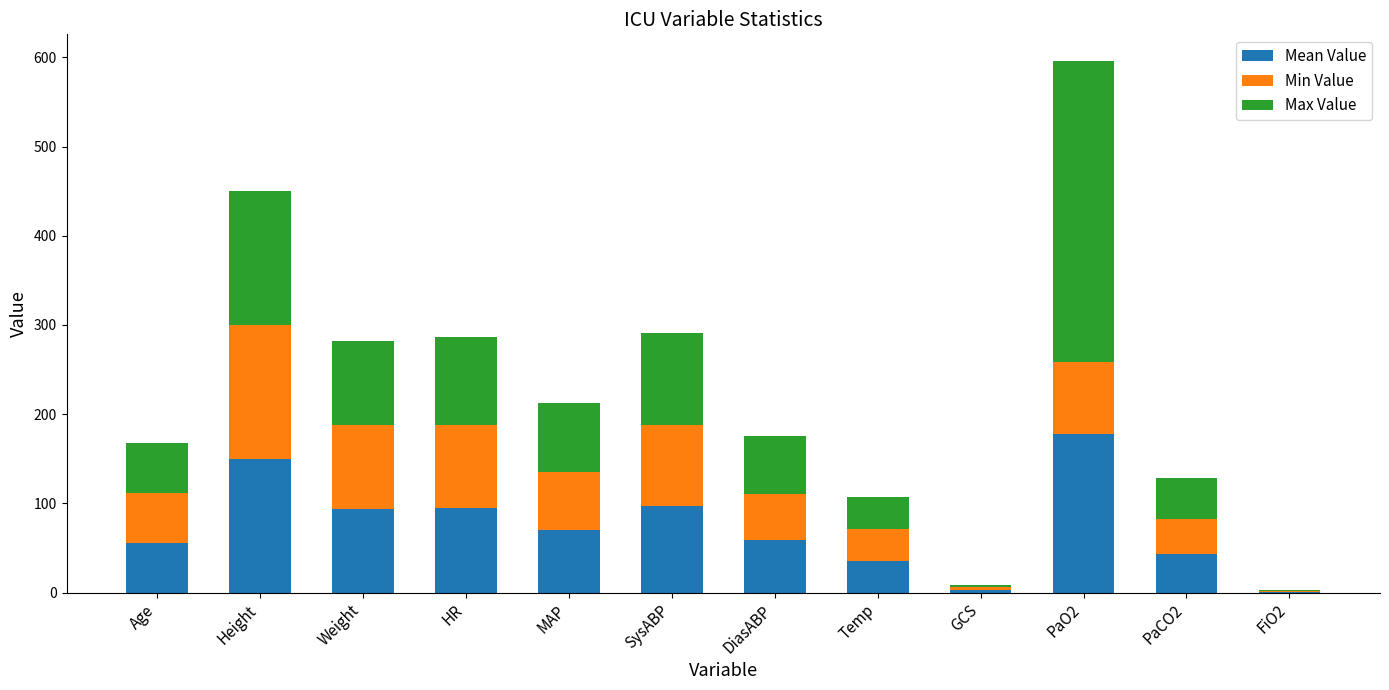

At which category is the sum across all series the highest?

PaO2